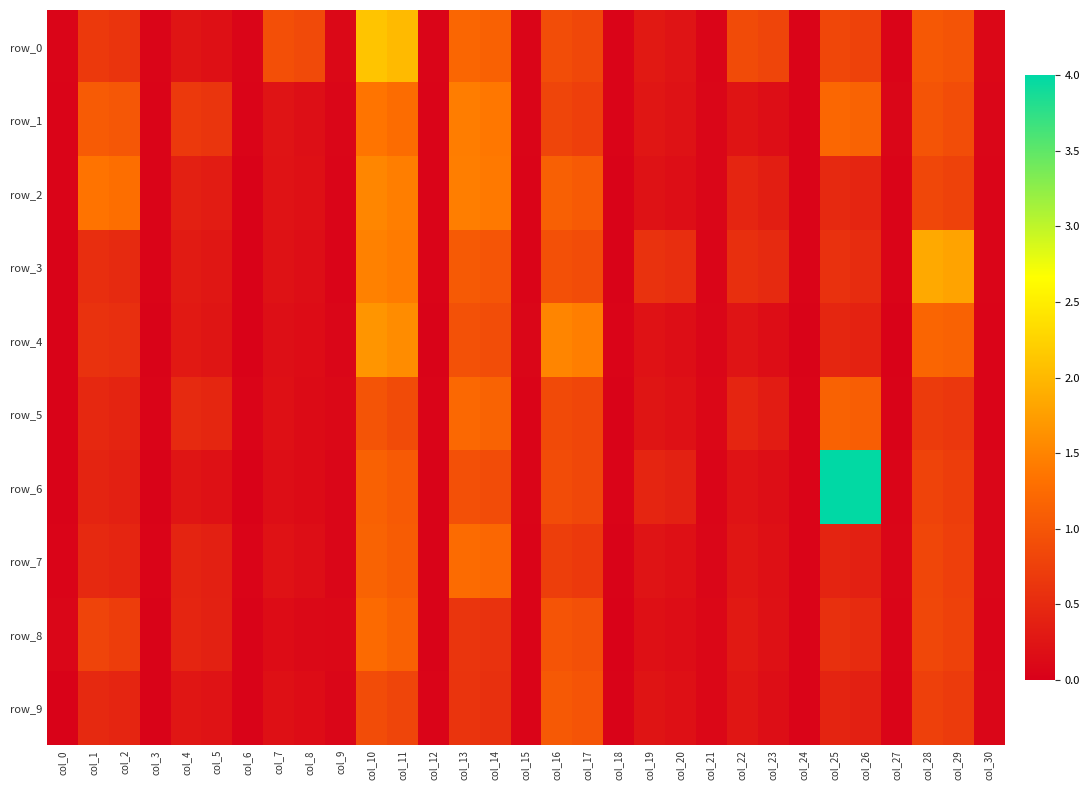

What is the highest value of the row_4 series?

1.7